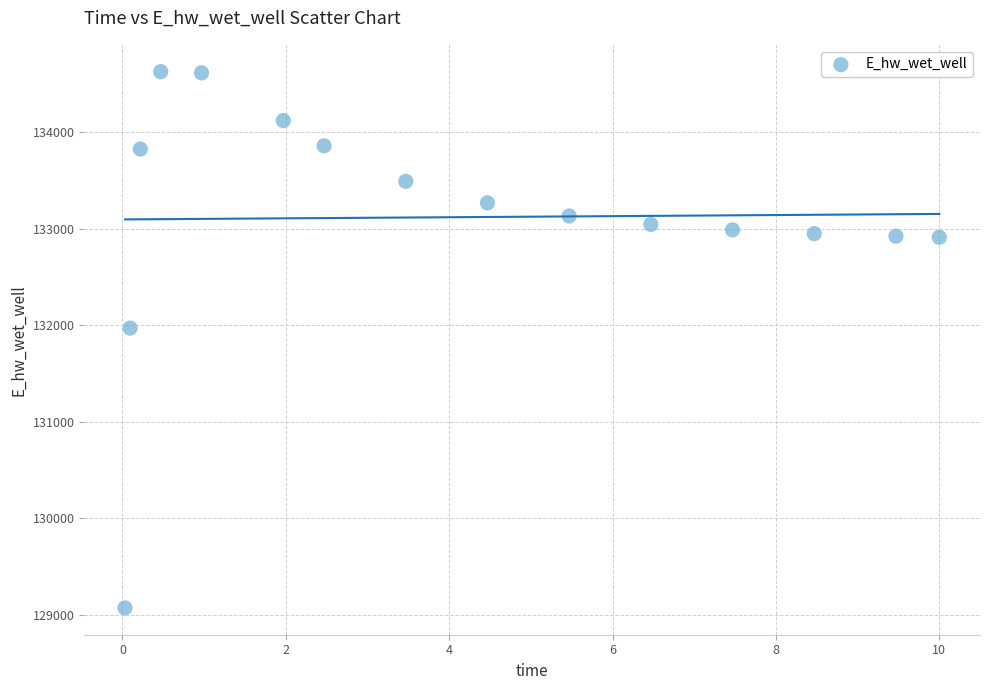

What Y value in the scatter plot is closest to 131849?

131970.1